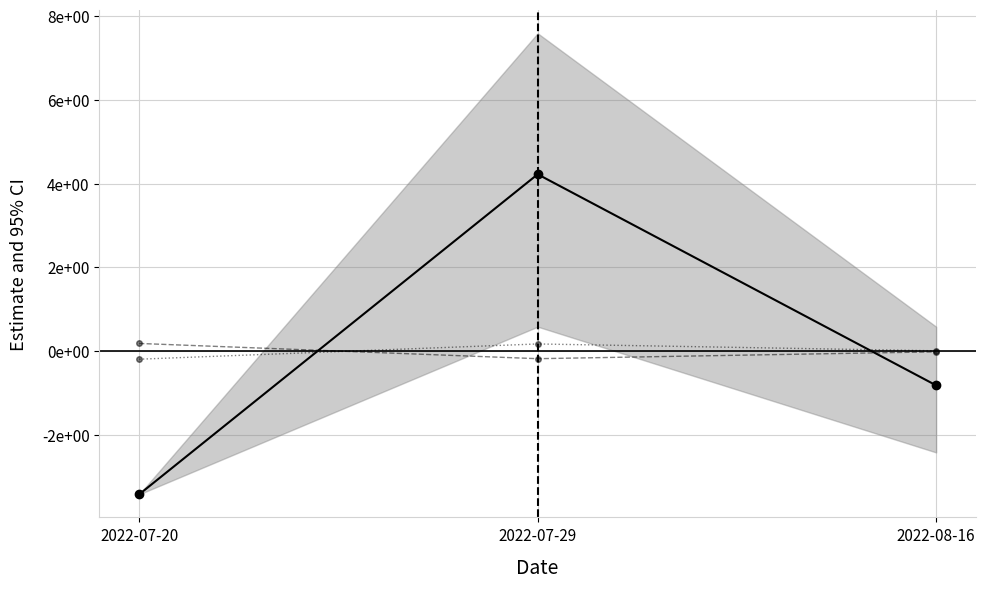

Rank the series by their maximum value, from lowest to highest.

avg_trace, avg_primary, avg_lab_num_substances